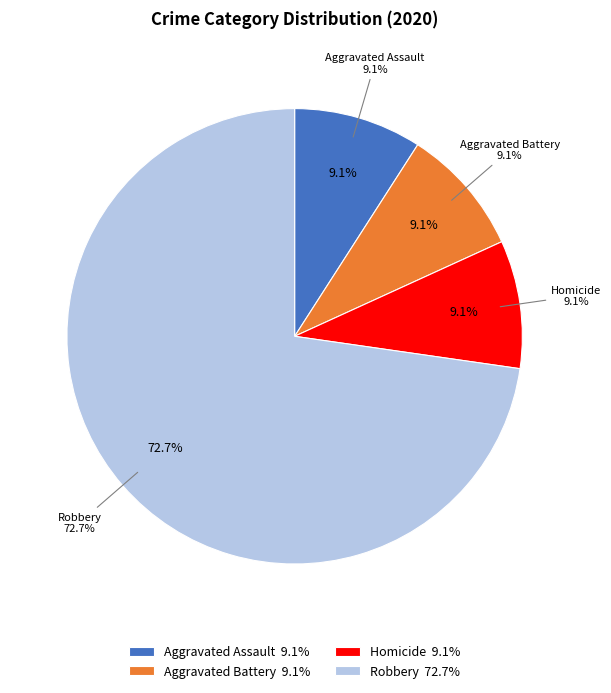

The Homicide slice represents 23% of the pie. True or false?

False